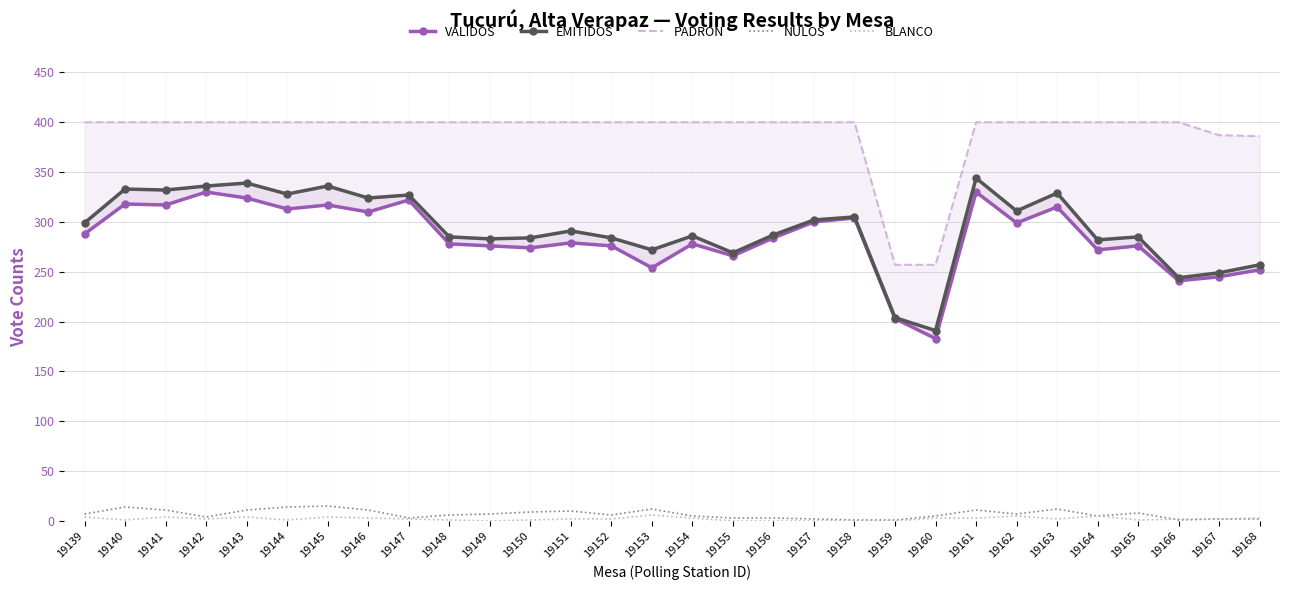

True or false: BLANCO and VÁLIDOS cross at least once.

False